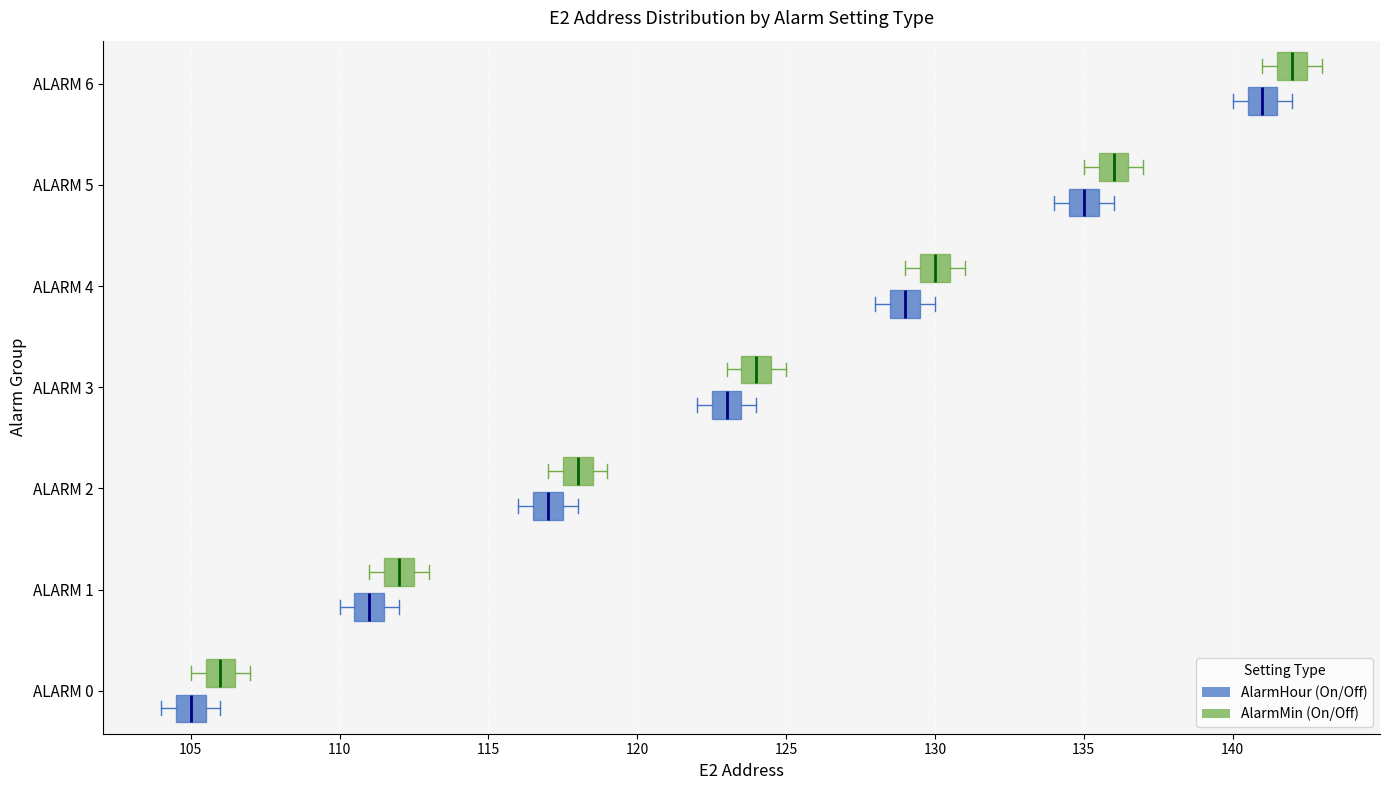

Where is the right edge of the box for ALARM 6 (AlarmMin (On/Off)) on the x-axis? The values are not printed on the chart, so give them approximately, as read against the axis.

142.5